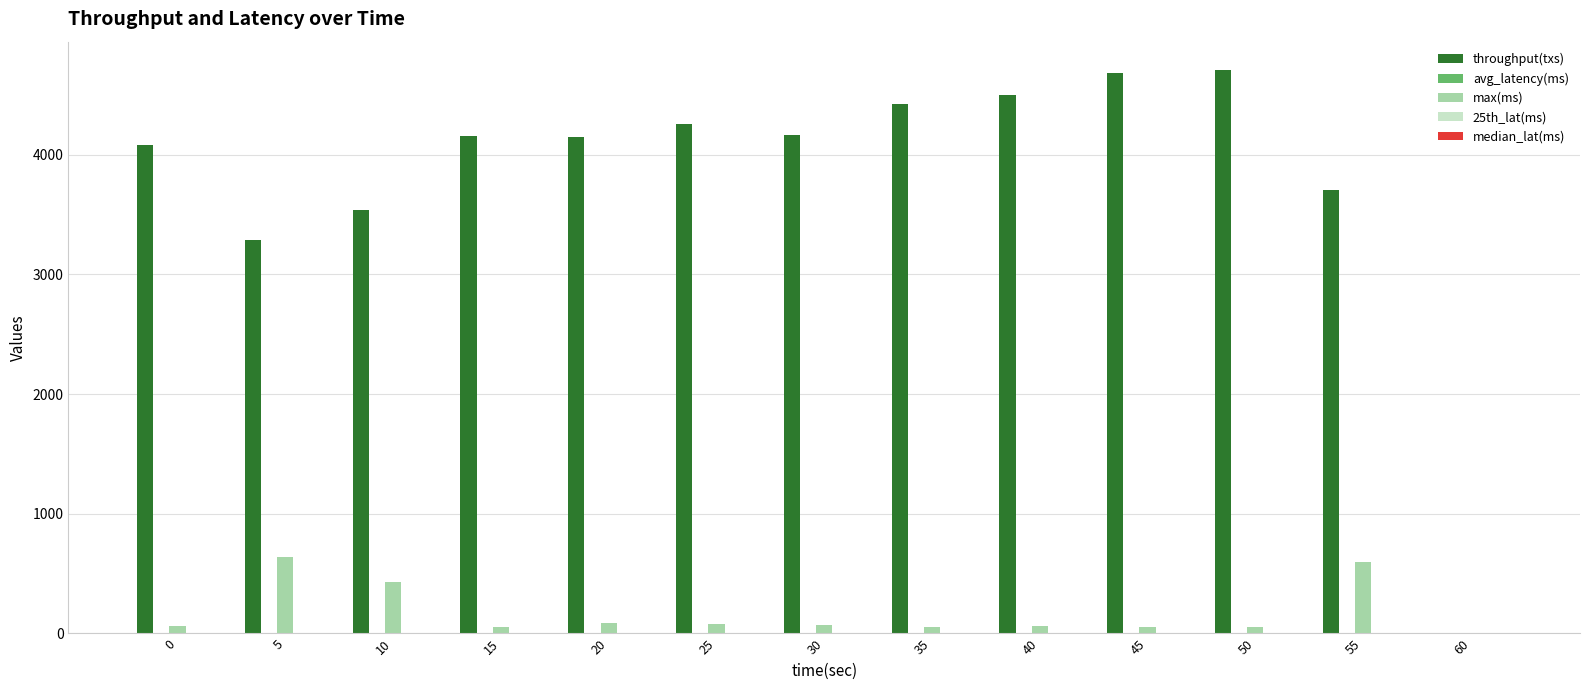

Which series changed the most between 0 and 45?

throughput(txs)